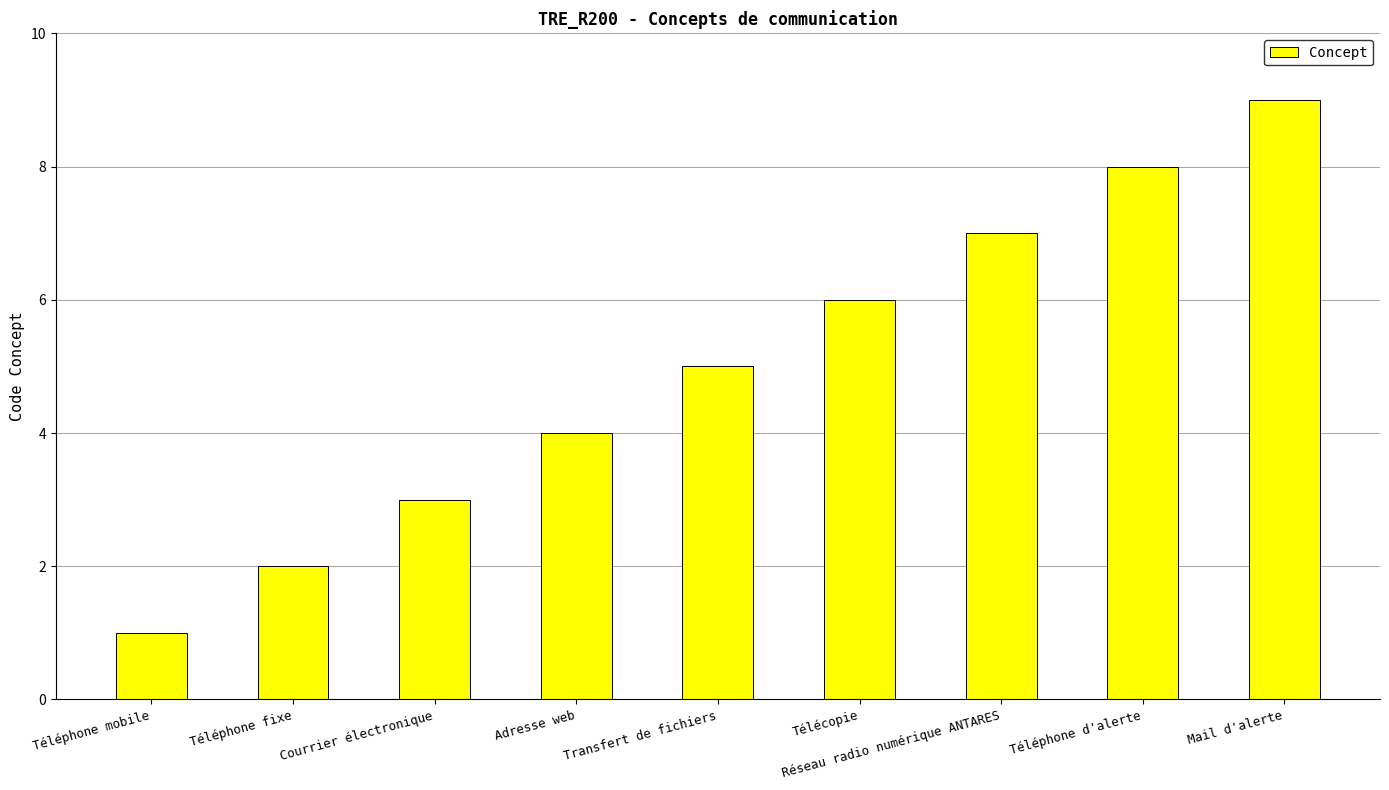

How many series are shown in this chart?

1